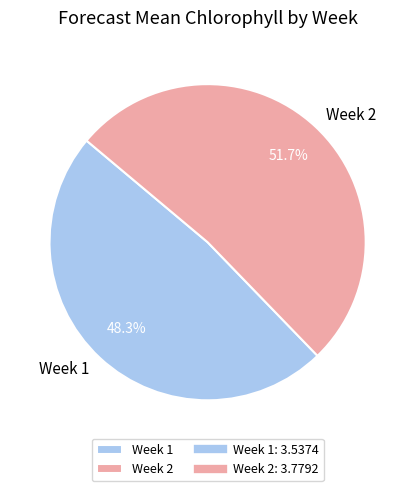

Does any single category account for the majority?

Yes